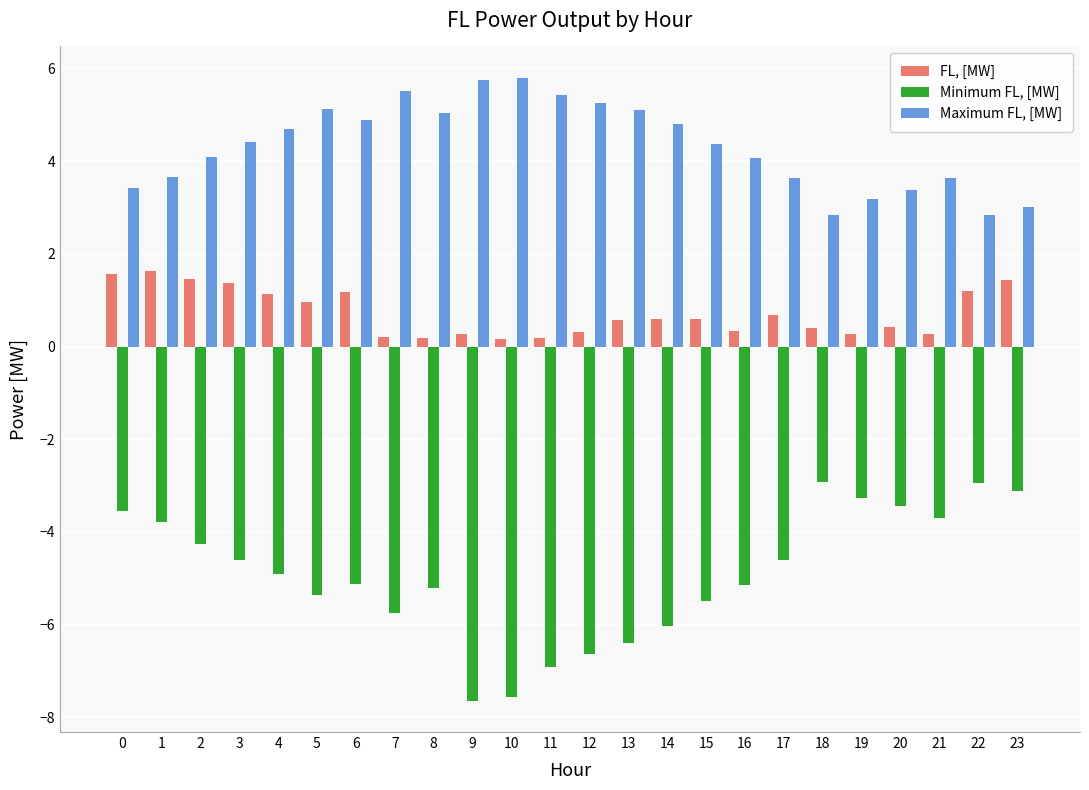

What is the maximum value shown in the chart?

5.8